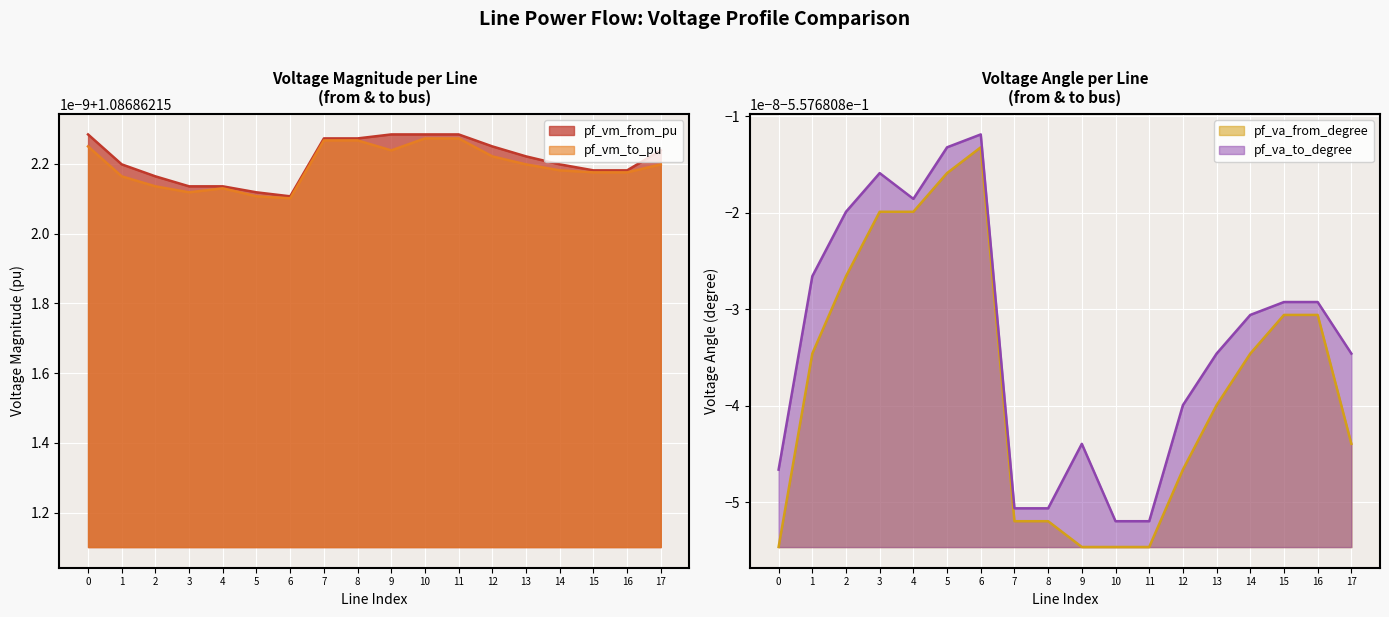

Reading left to right, extract all data points from this chart.

pf_vm_from_pu: Line0_1_2=1.1	Line10_11_12=1.1	Line11_12_13=1.1	Line12_13_15=1.1	Line13_13_14=1.1	Line14_15_16=1.1	Line15_16_17=1.1	Line16_4_18=1.1	Line17_5_19=1.1	Line1_1_3=1.1	Line2_1_4=1.1	Line3_1_5=1.1	Line4_2_6=1.1	Line5_6_7=1.1	Line6_7_8=1.1	Line7_8_9=1.1	Line8_8_10=1.1	Line9_3_11=1.1
pf_vm_to_pu: Line0_1_2=1.1	Line10_11_12=1.1	Line11_12_13=1.1	Line12_13_15=1.1	Line13_13_14=1.1	Line14_15_16=1.1	Line15_16_17=1.1	Line16_4_18=1.1	Line17_5_19=1.1	Line1_1_3=1.1	Line2_1_4=1.1	Line3_1_5=1.1	Line4_2_6=1.1	Line5_6_7=1.1	Line6_7_8=1.1	Line7_8_9=1.1	Line8_8_10=1.1	Line9_3_11=1.1
pf_va_from_degree: Line0_1_2=-0.6	Line10_11_12=-0.6	Line11_12_13=-0.6	Line12_13_15=-0.6	Line13_13_14=-0.6	Line14_15_16=-0.6	Line15_16_17=-0.6	Line16_4_18=-0.6	Line17_5_19=-0.6	Line1_1_3=-0.6	Line2_1_4=-0.6	Line3_1_5=-0.6	Line4_2_6=-0.6	Line5_6_7=-0.6	Line6_7_8=-0.6	Line7_8_9=-0.6	Line8_8_10=-0.6	Line9_3_11=-0.6
pf_va_to_degree: Line0_1_2=-0.6	Line10_11_12=-0.6	Line11_12_13=-0.6	Line12_13_15=-0.6	Line13_13_14=-0.6	Line14_15_16=-0.6	Line15_16_17=-0.6	Line16_4_18=-0.6	Line17_5_19=-0.6	Line1_1_3=-0.6	Line2_1_4=-0.6	Line3_1_5=-0.6	Line4_2_6=-0.6	Line5_6_7=-0.6	Line6_7_8=-0.6	Line7_8_9=-0.6	Line8_8_10=-0.6	Line9_3_11=-0.6